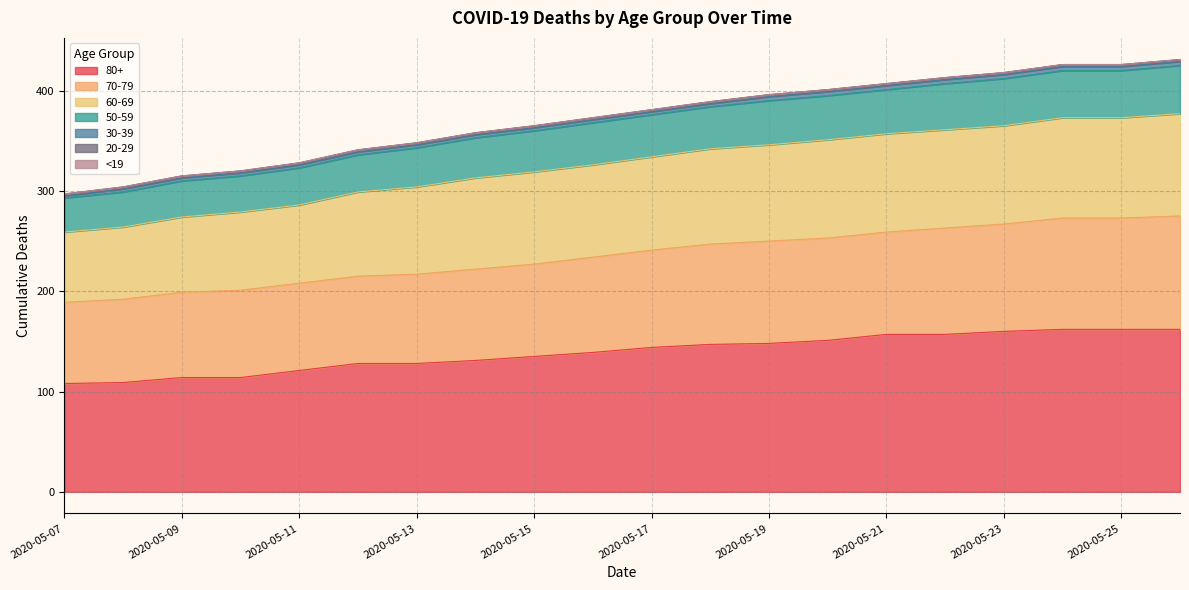

True or false: 80+ has a value of 91 at 2020-05-25.

False